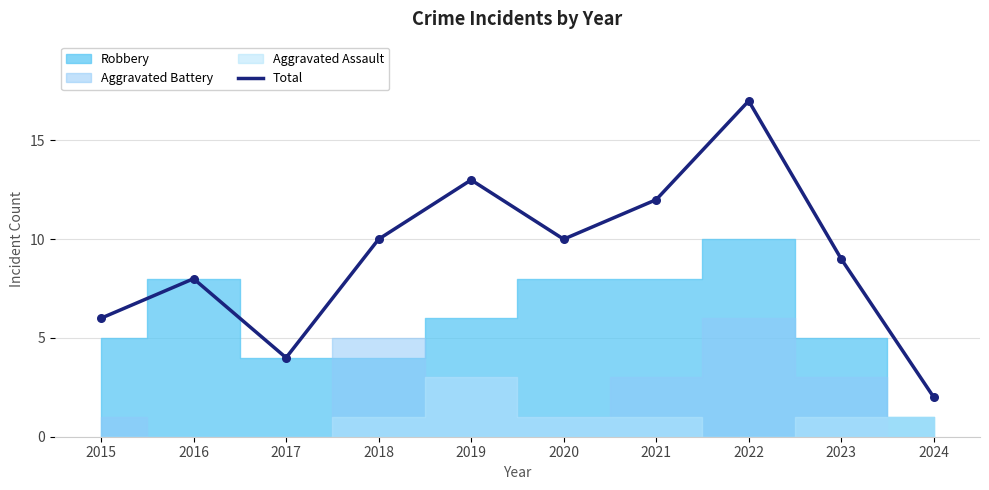

Approximately how many times larger is the value at 2024 compared to 2020?

0.2